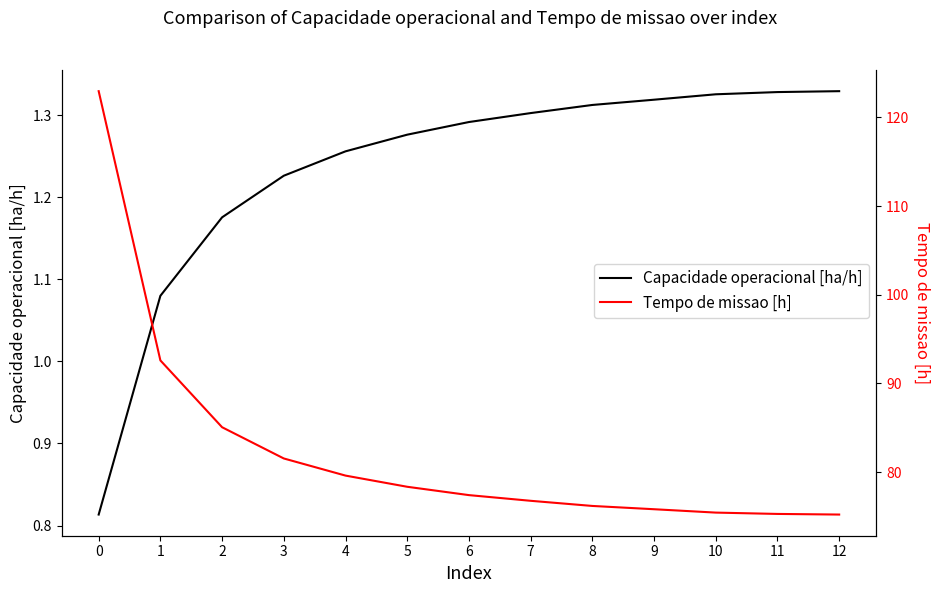

Which series has the widest spread of values?

Tempo de missao [h]